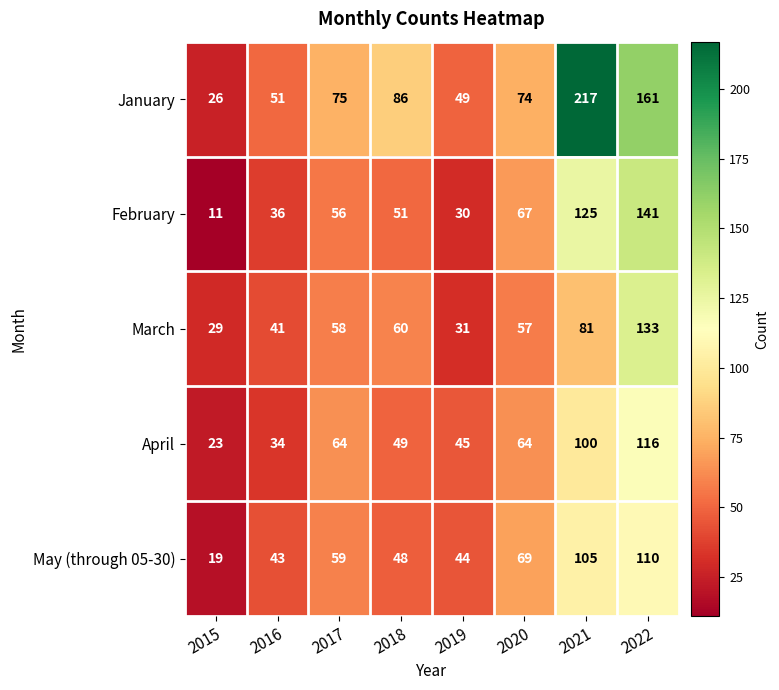

True or false: April has a value of 16 at 2016.

False